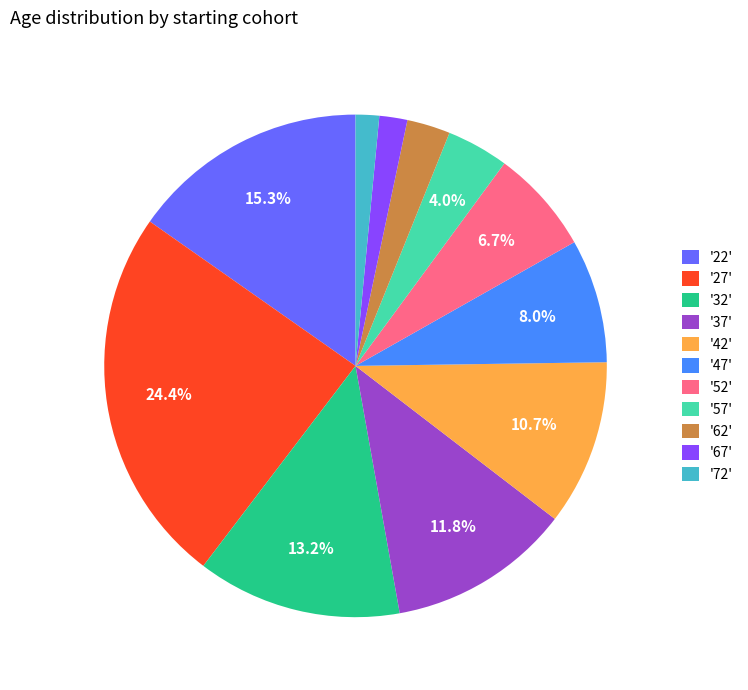

Is there any slice that represents more than half of the pie?

No